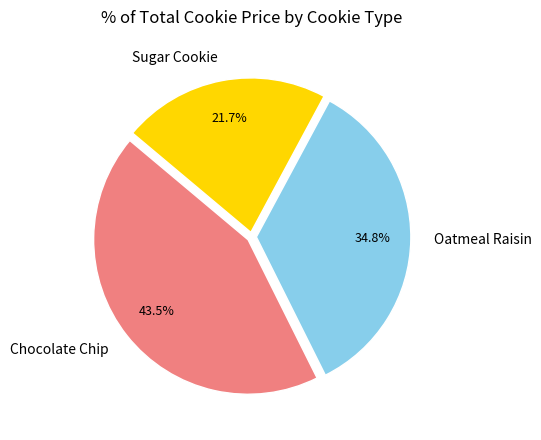

Is Chocolate Chip the majority of the pie?

No